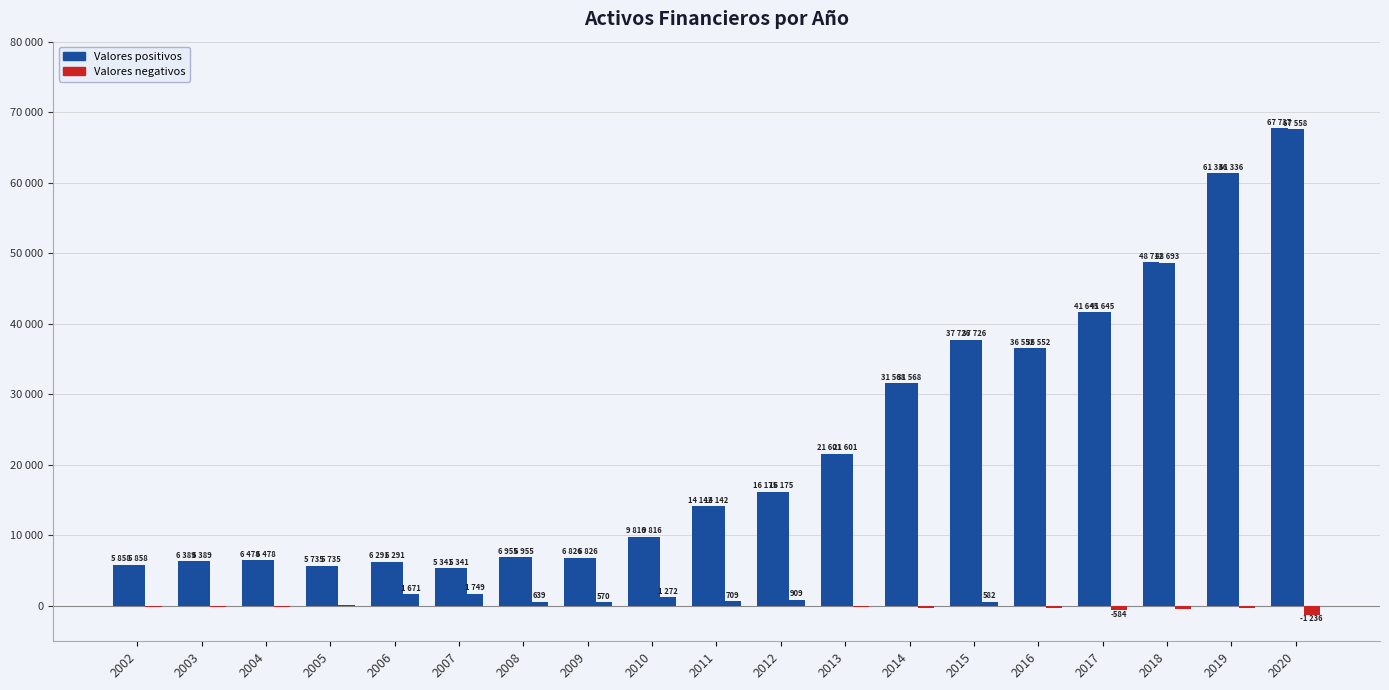

Does the chart contain stacked bars?

No